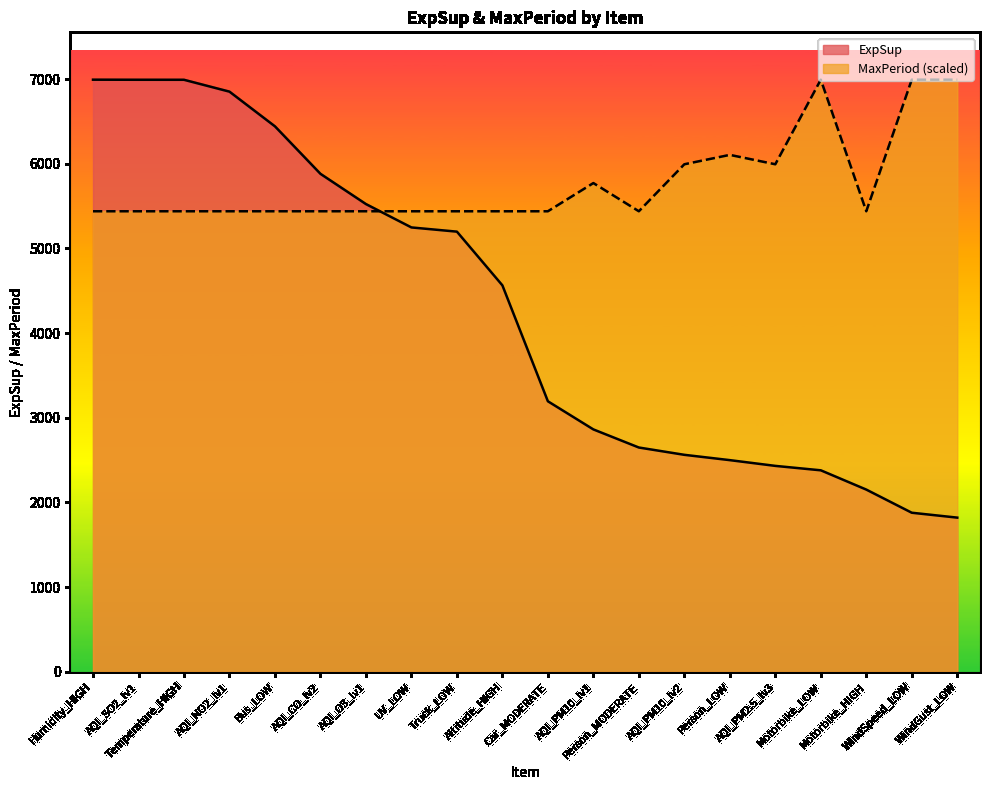

The value of ExpSup at UV_LOW is 1121.5. True or false?

False